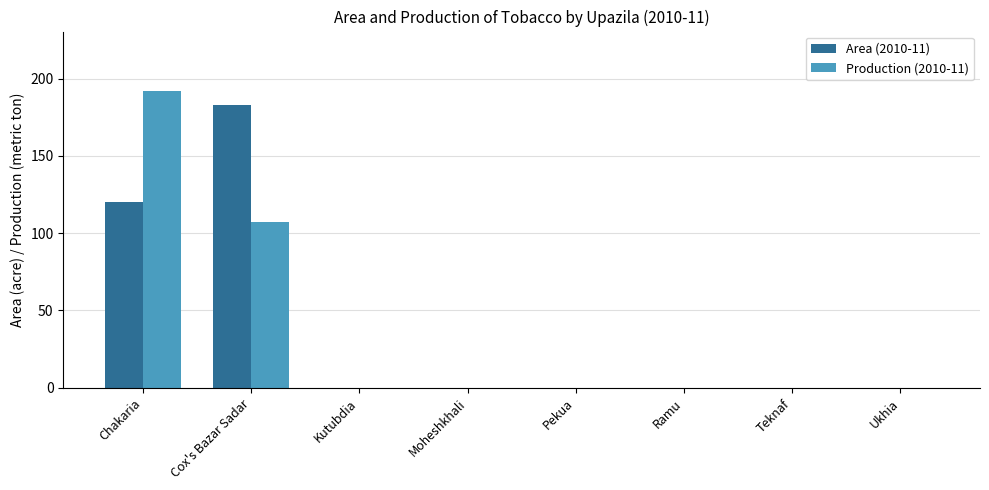

How many groups of bars are there?

8